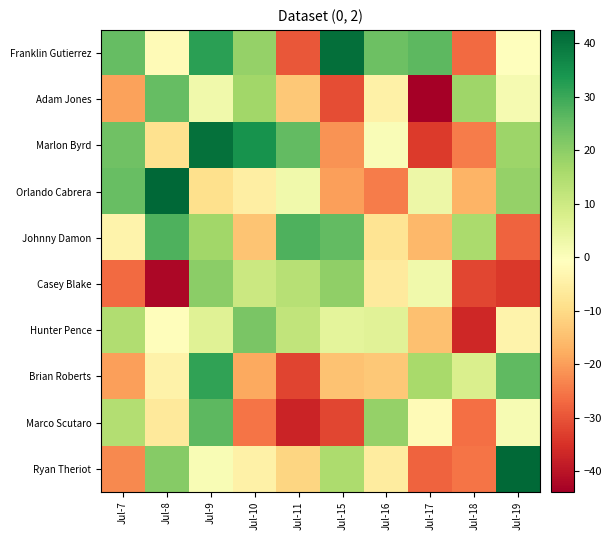

Reading left to right, list all the values displayed in this chart.

Franklin Gutierrez: Jul-7=25.0	Jul-8=-1.8	Jul-9=31.8	Jul-10=18.9	Jul-11=-29.4	Jul-15=41.1	Jul-16=24.0	Jul-17=25.9	Jul-18=-26.7	Jul-19=-0.9
Adam Jones: Jul-7=-19.3	Jul-8=25.2	Jul-9=2.6	Jul-10=16.9	Jul-11=-13.5	Jul-15=-30.8	Jul-16=-4.6	Jul-17=-43.8	Jul-18=17.3	Jul-19=1.6
Marlon Byrd: Jul-7=23.7	Jul-8=-8.6	Jul-9=40.7	Jul-10=34.5	Jul-11=25.3	Jul-15=-21.4	Jul-16=0.4	Jul-17=-33.4	Jul-18=-24.6	Jul-19=17.7
Orlando Cabrera: Jul-7=24.6	Jul-8=42.5	Jul-9=-8.9	Jul-10=-5.3	Jul-11=2.6	Jul-15=-19.8	Jul-16=-24.5	Jul-17=3.1	Jul-18=-16.8	Jul-19=18.6
Johnny Damon: Jul-7=-4.0	Jul-8=27.7	Jul-9=17.1	Jul-10=-13.9	Jul-11=27.6	Jul-15=25.4	Jul-16=-7.9	Jul-17=-15.9	Jul-18=15.7	Jul-19=-27.8
Casey Blake: Jul-7=-26.9	Jul-8=-42.3	Jul-9=20.0	Jul-10=10.3	Jul-11=13.5	Jul-15=19.5	Jul-16=-6.2	Jul-17=2.6	Jul-18=-31.8	Jul-19=-33.8
Hunter Pence: Jul-7=14.5	Jul-8=-1.2	Jul-9=6.3	Jul-10=22.3	Jul-11=11.8	Jul-15=5.3	Jul-16=5.8	Jul-17=-14.6	Jul-18=-36.5	Jul-19=-4.0
Brian Roberts: Jul-7=-19.8	Jul-8=-4.3	Jul-9=31.3	Jul-10=-18.2	Jul-11=-32.3	Jul-15=-14.4	Jul-16=-13.4	Jul-17=16.0	Jul-18=7.6	Jul-19=25.8
Marco Scutaro: Jul-7=14.2	Jul-8=-6.4	Jul-9=26.2	Jul-10=-25.6	Jul-11=-37.1	Jul-15=-31.7	Jul-16=18.9	Jul-17=-2.0	Jul-18=-26.0	Jul-19=1.1
Ryan Theriot: Jul-7=-22.8	Jul-8=20.8	Jul-9=0.8	Jul-10=-4.5	Jul-11=-10.8	Jul-15=15.5	Jul-16=-6.0	Jul-17=-27.9	Jul-18=-25.5	Jul-19=42.0